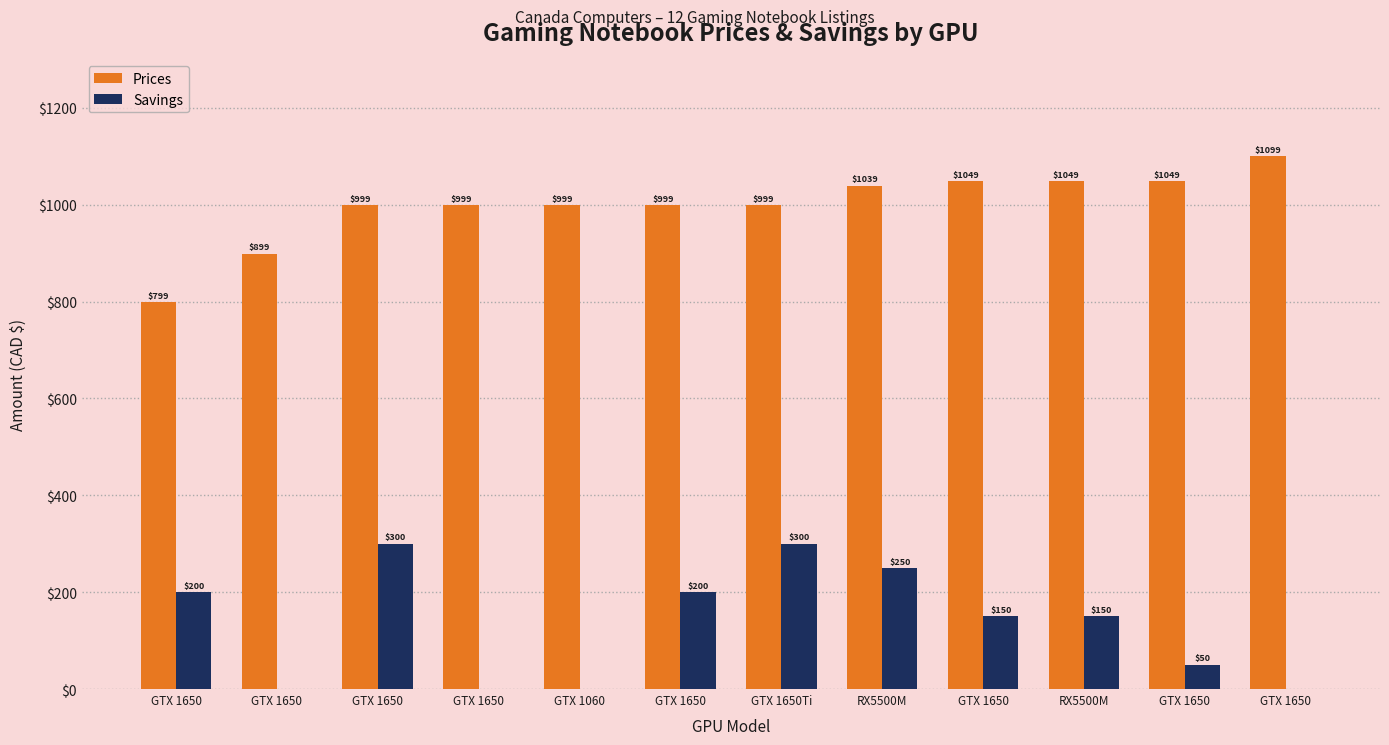

How many data points does each series have?

12